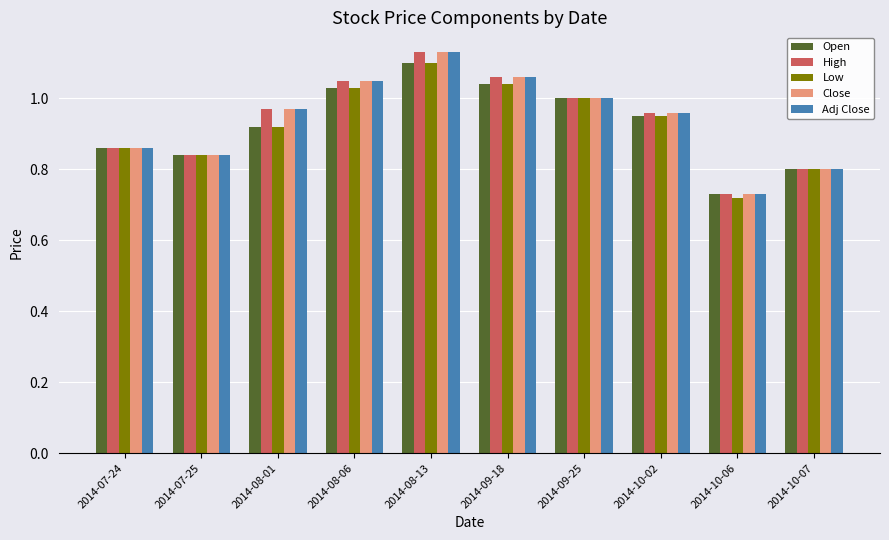

What is the sum of all Low values?

9.3